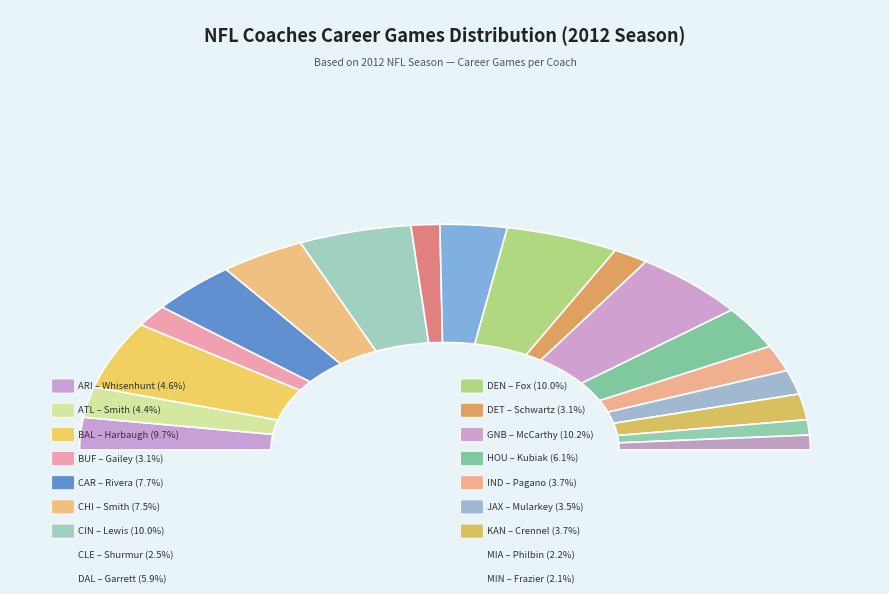

Is there any slice that represents more than half of the pie?

No